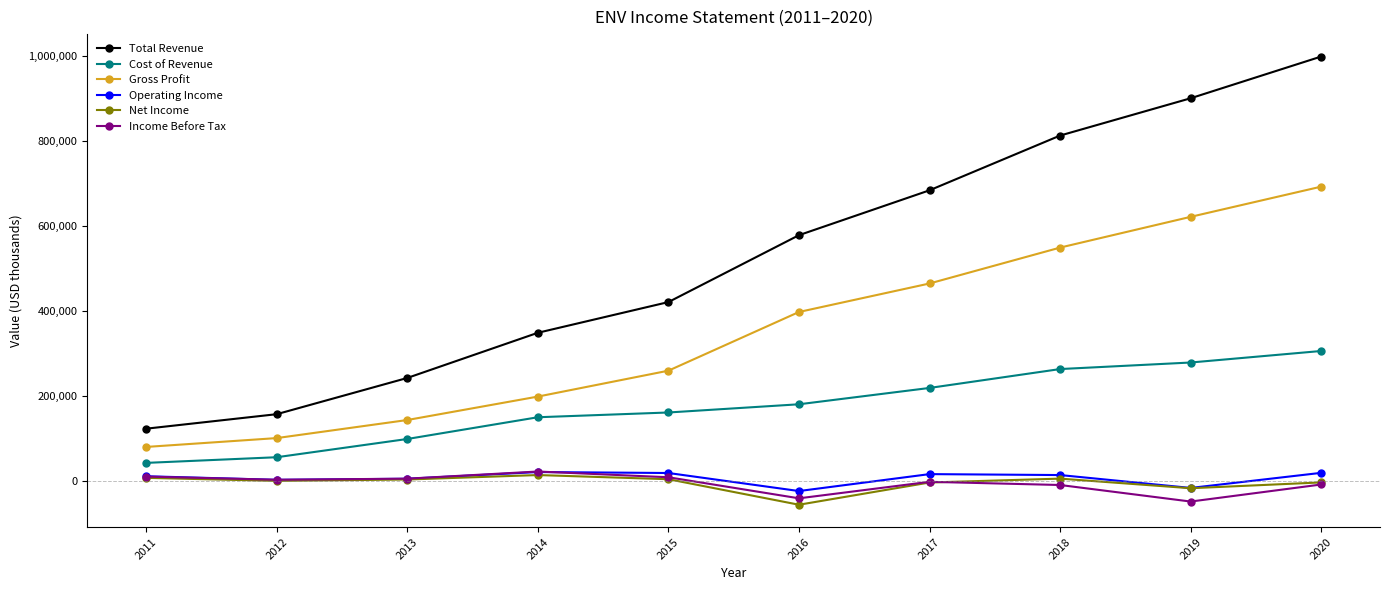

At which label is Net Income closest to -20700?

2019